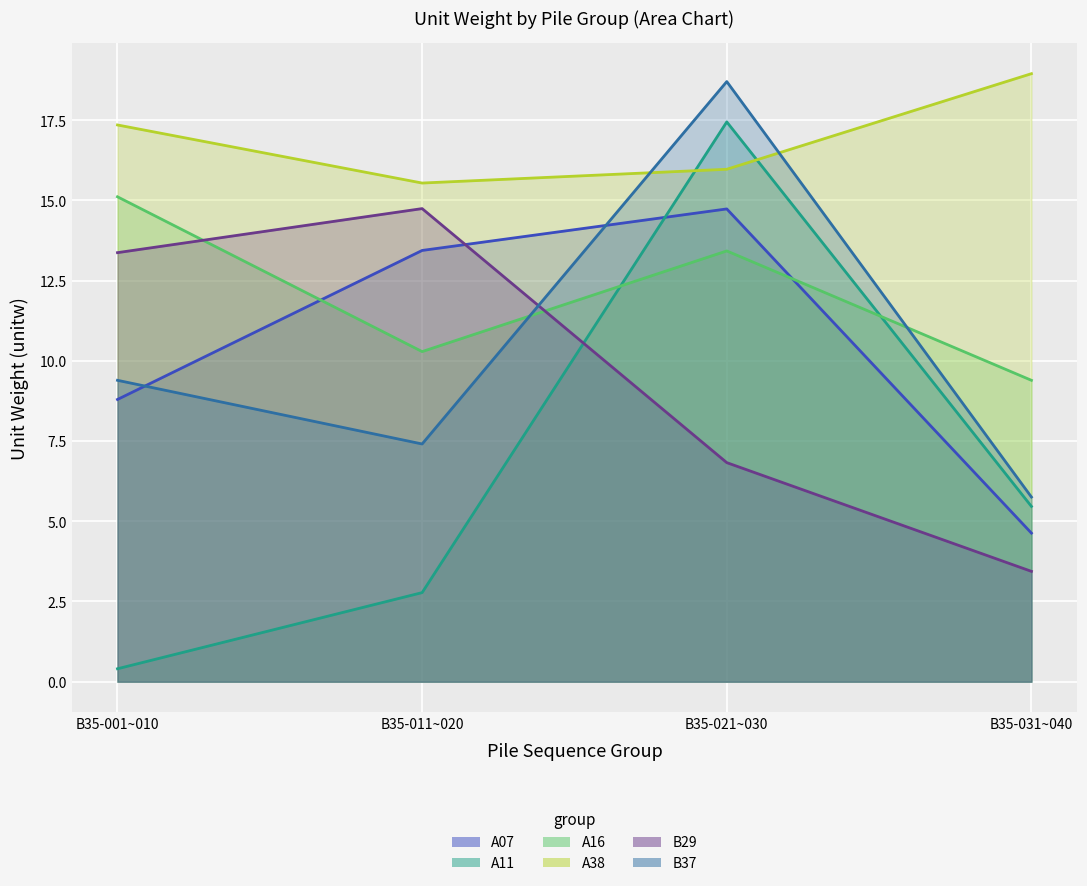

What is the value of the A38 point at the 2nd from the left?

15.5